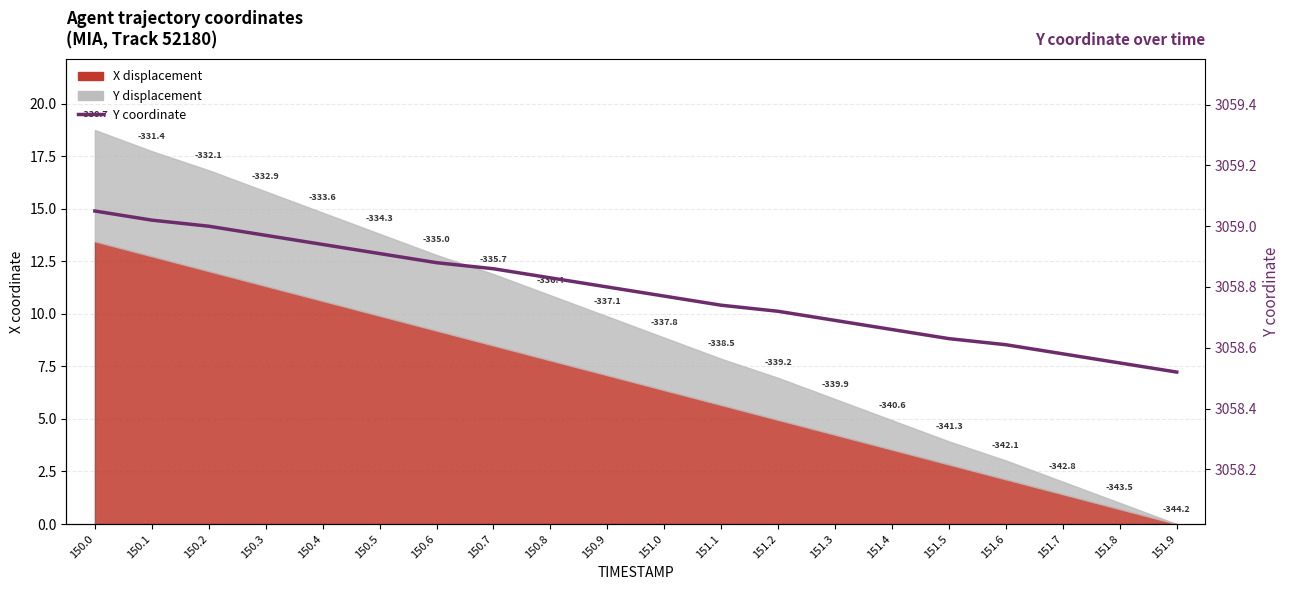

What is the minimum value shown in the chart?

3058.5